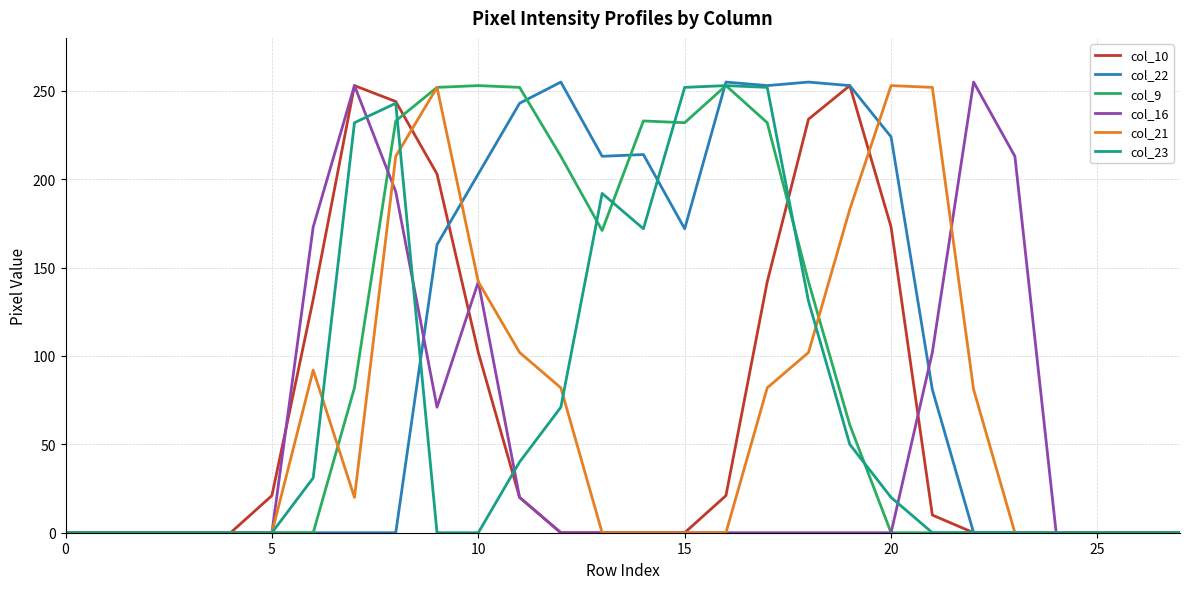

What is the maximum value shown in the chart?

255